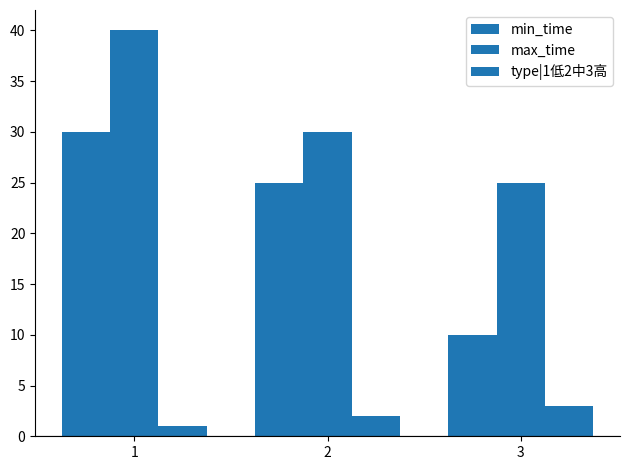

What value does the type|1低2中3高 series have at 2?

2